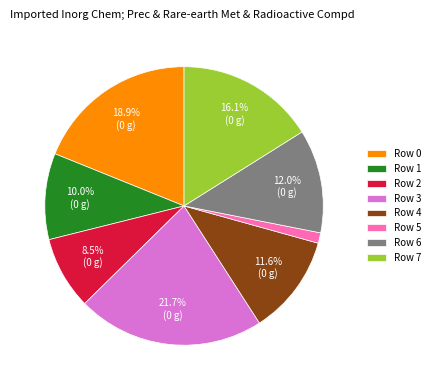

Which slice is the smallest?

Row 5